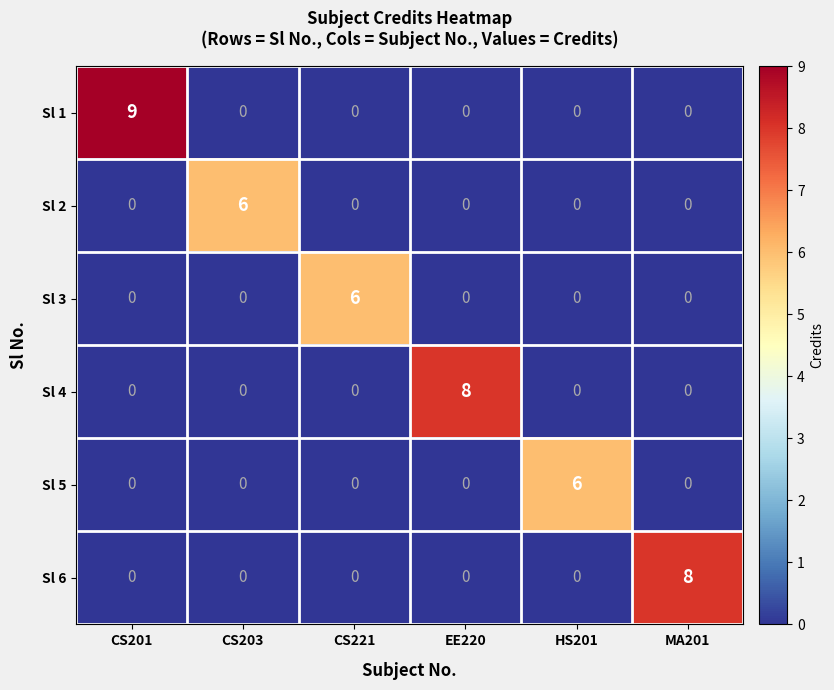

How many Sl 3 values are between 0 and 1?

5